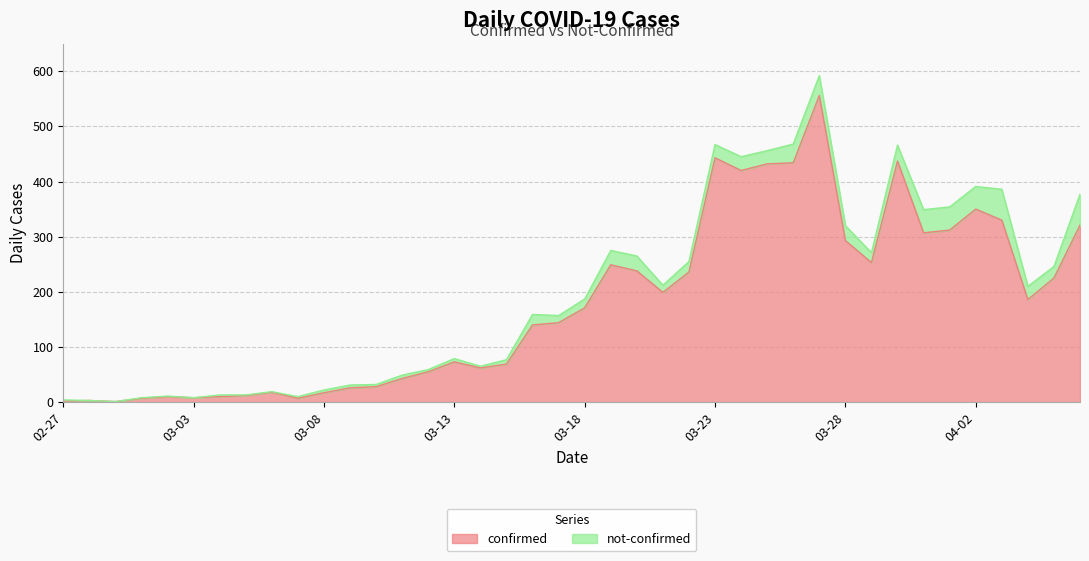

Where is the first local maximum?

2020-02-28